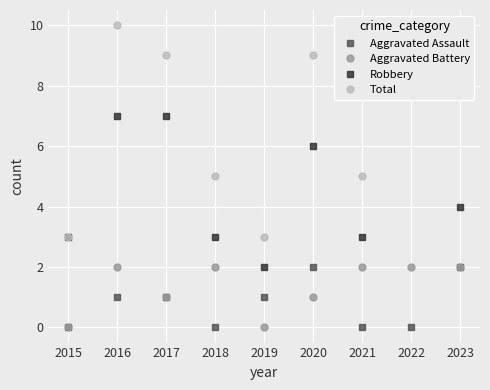

Where is the first local maximum for Aggravated Battery?

2016